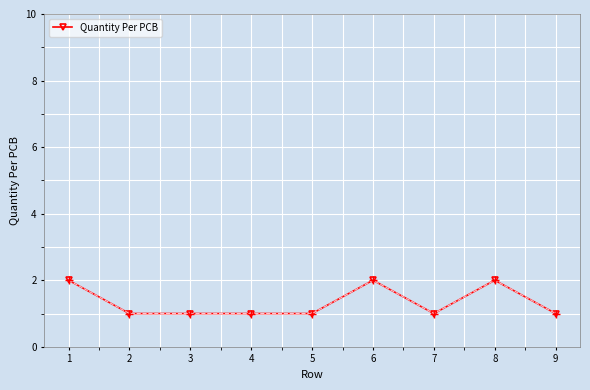

Reading left to right, list all the values displayed in this chart.

2	1	1	1	1	2	1	2	1